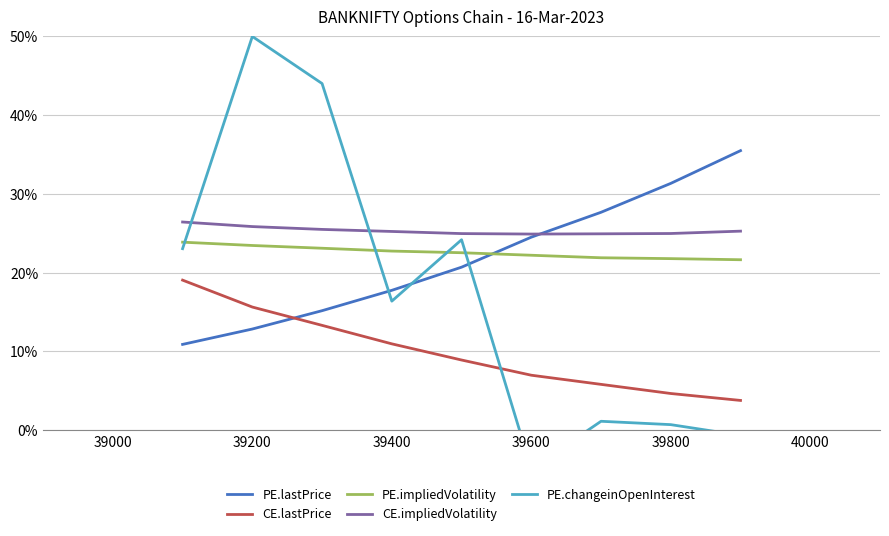

The CE.lastPrice series shows 4.8 at 39600. True or false?

False